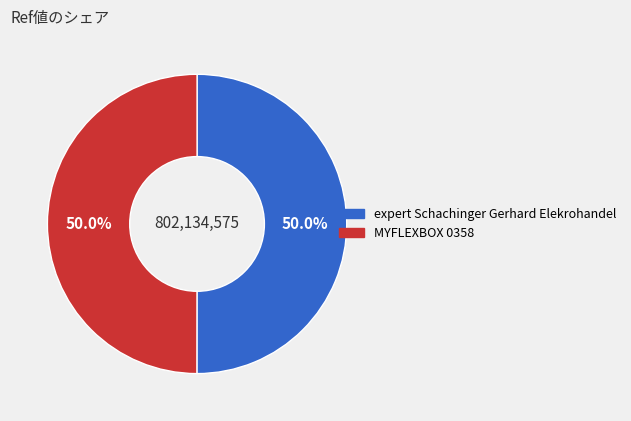

How many slices are in this pie chart?

2